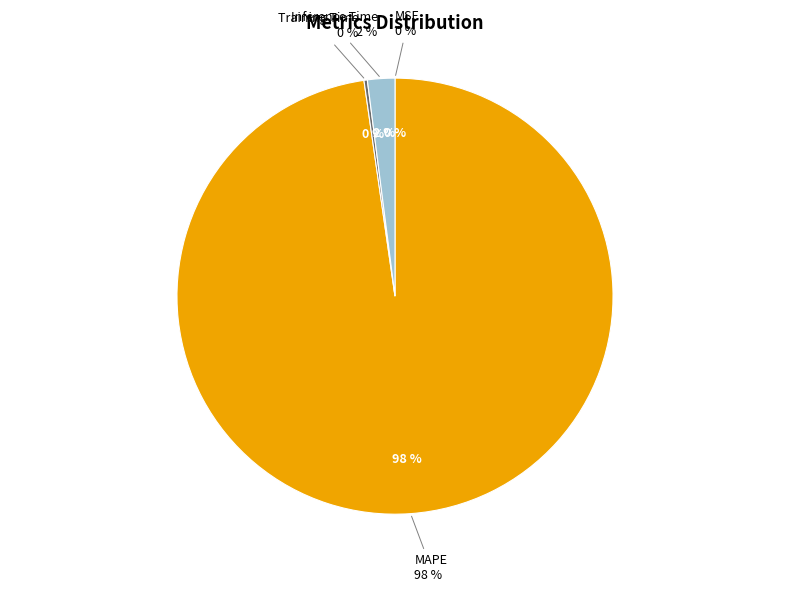

Combined, do Training Time and MAPE account for over 50%?

Yes